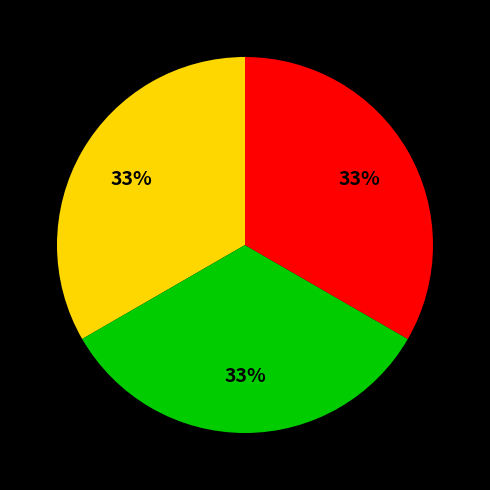

To the nearest percent, what is the average slice percentage?

33%